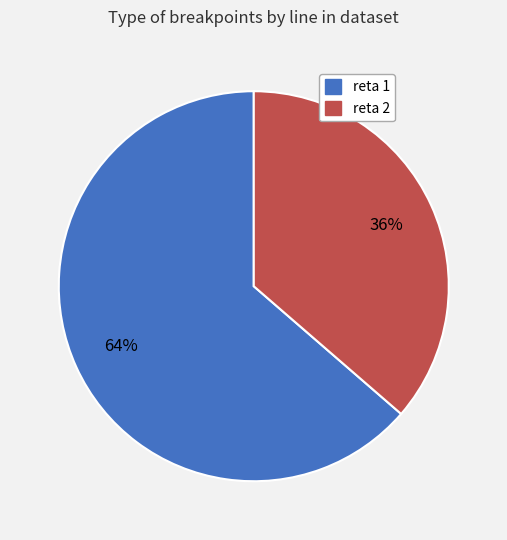

Between reta 2 and reta 1, which is larger?

reta 1